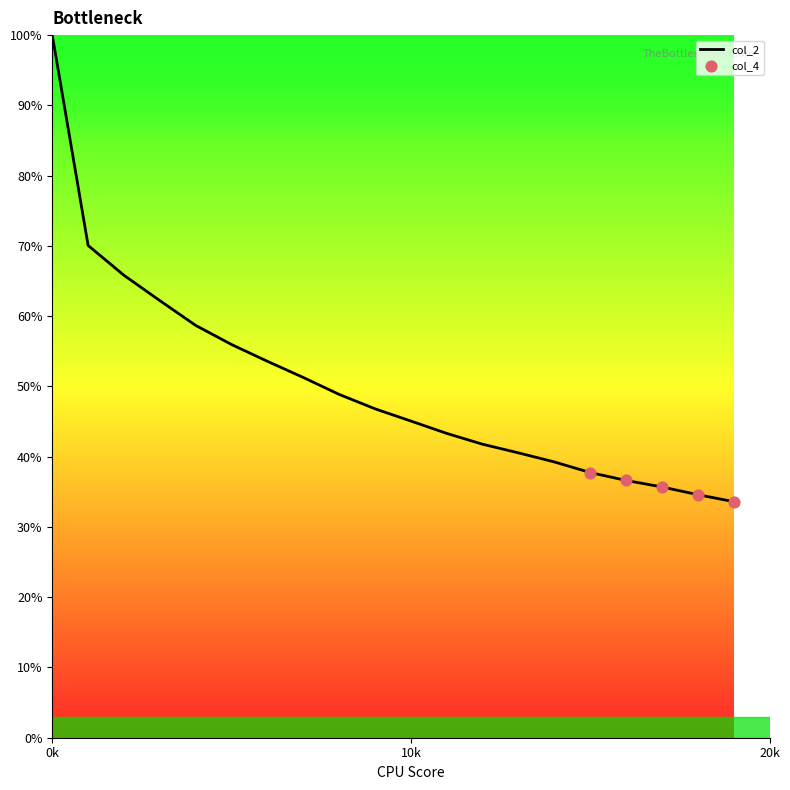

What is the difference between the maximum and minimum values?

66.4